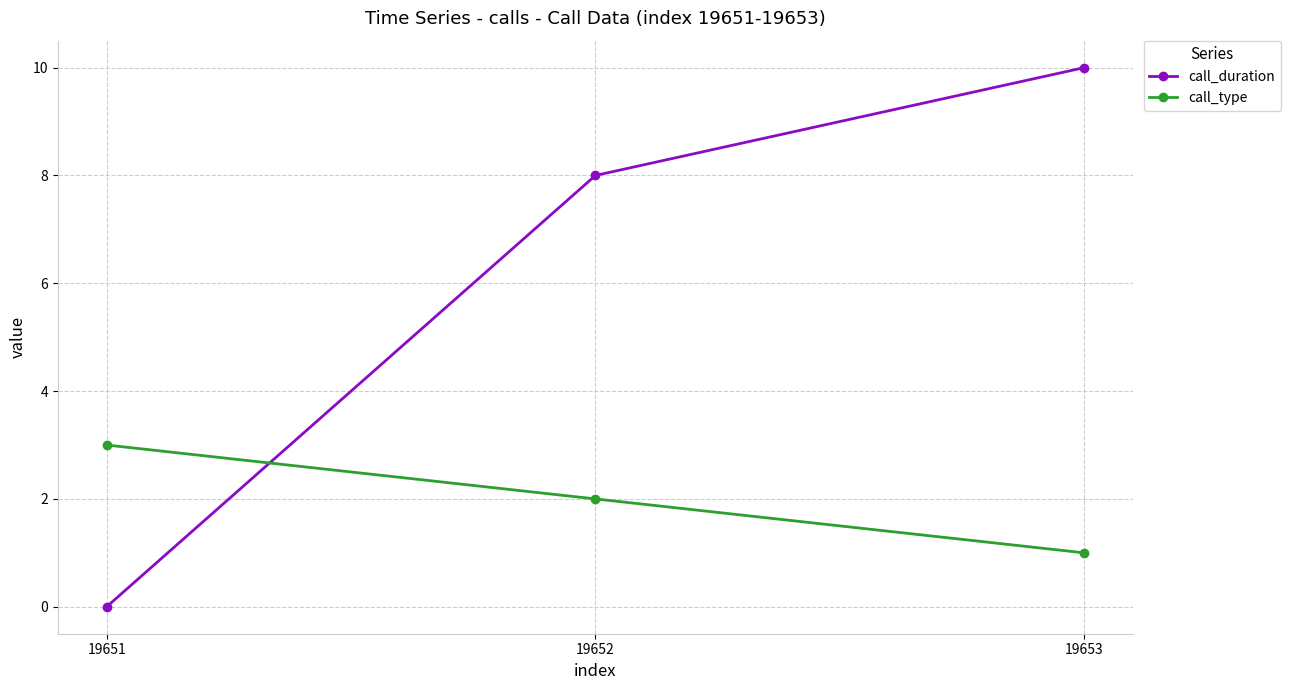

What is the total value across all series at 19652?

10